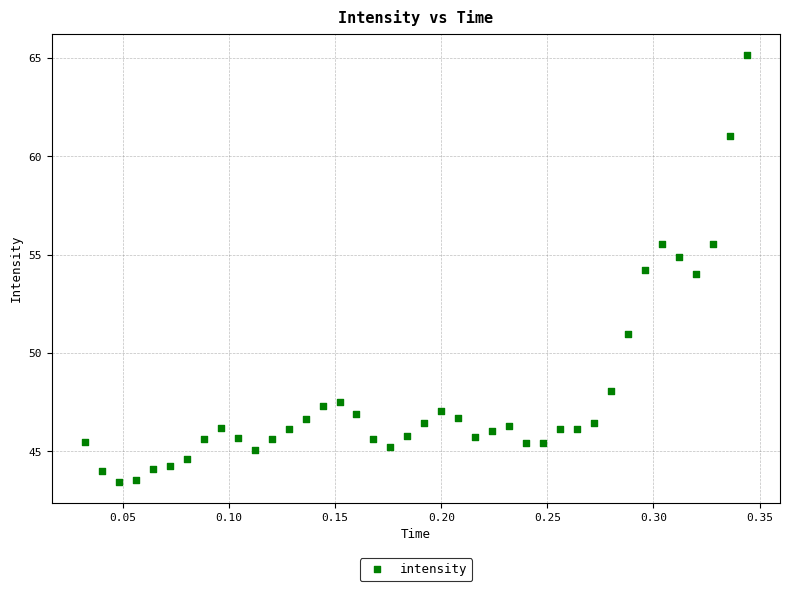

What is the range of Y values (max minus min)?

21.7